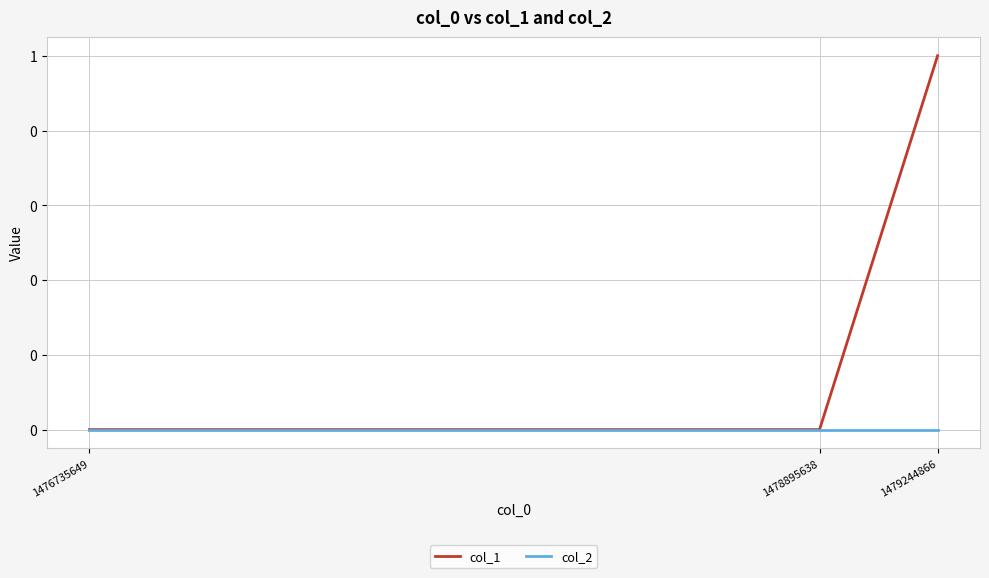

What is the sum of all col_1 values?

1